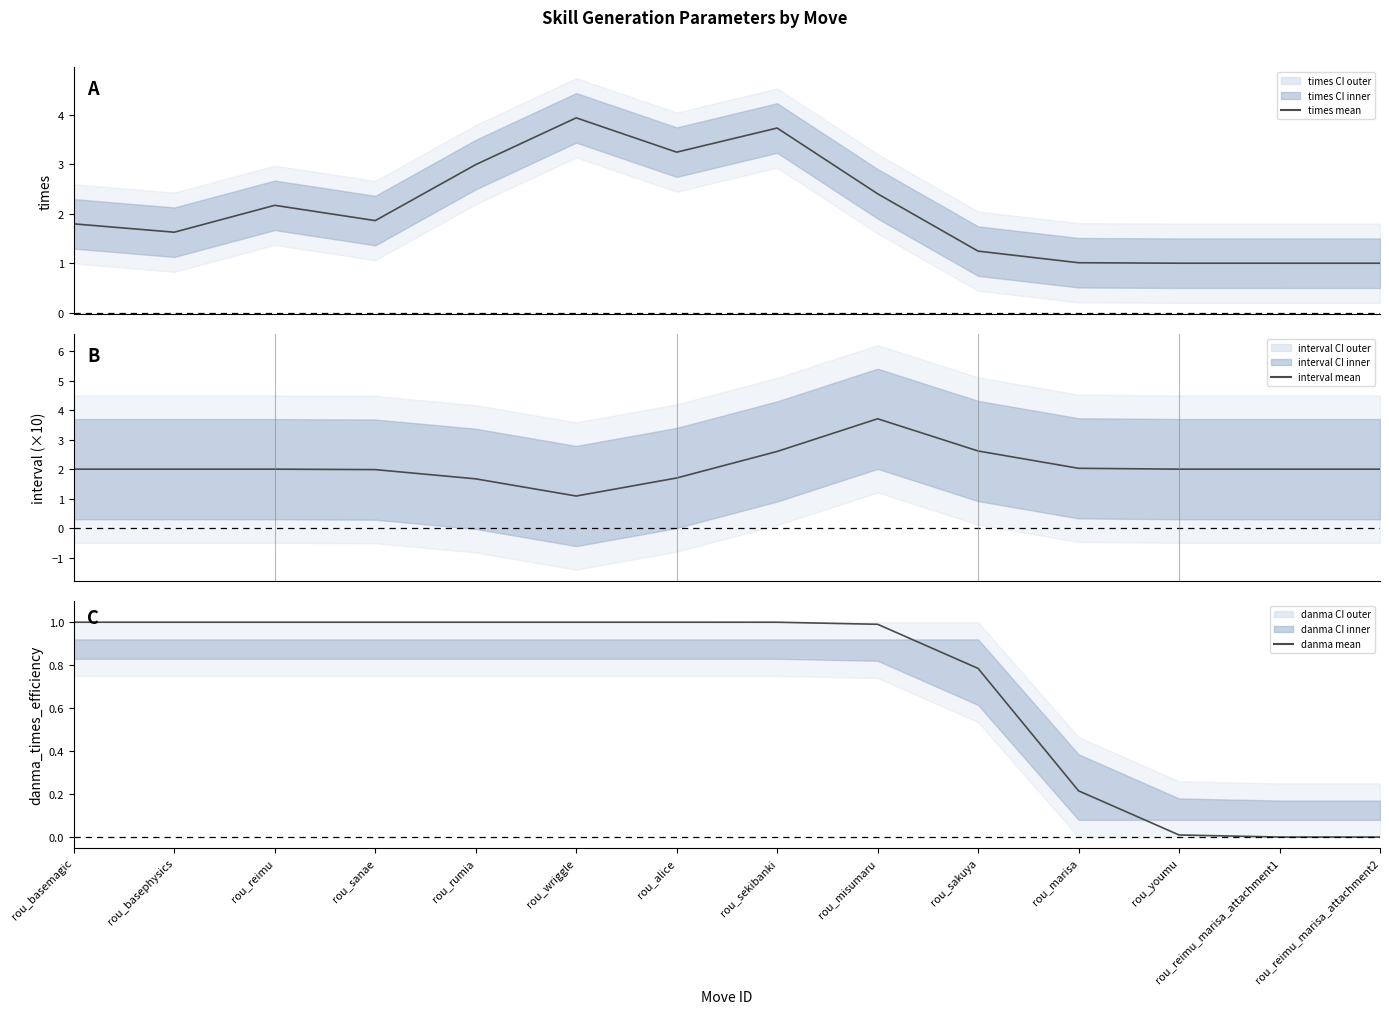

Which category has the lowest value across all series?

rou_reimu_marisa_attachment2